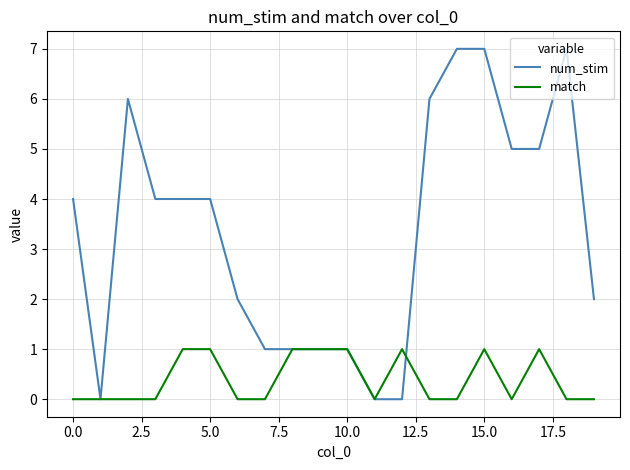

What are all the series names shown in the legend?

num_stim, match